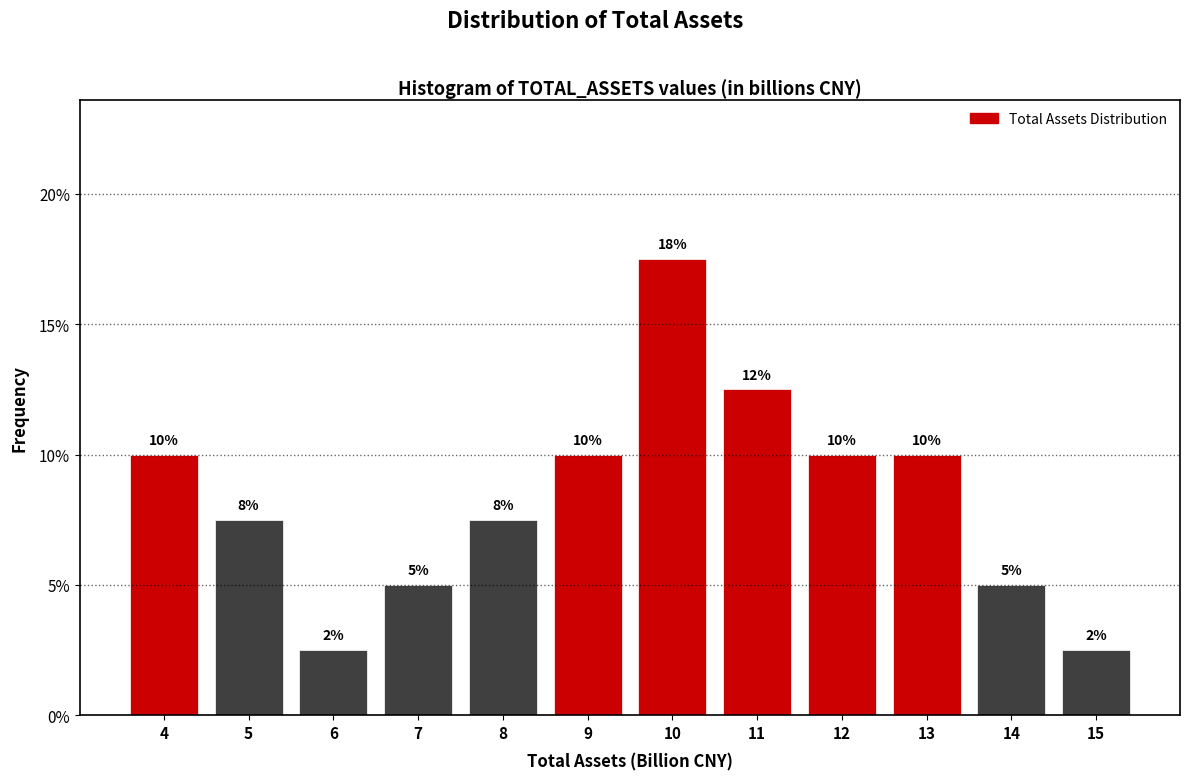

Approximately how many times larger is the value at 13 compared to 9?

1.0